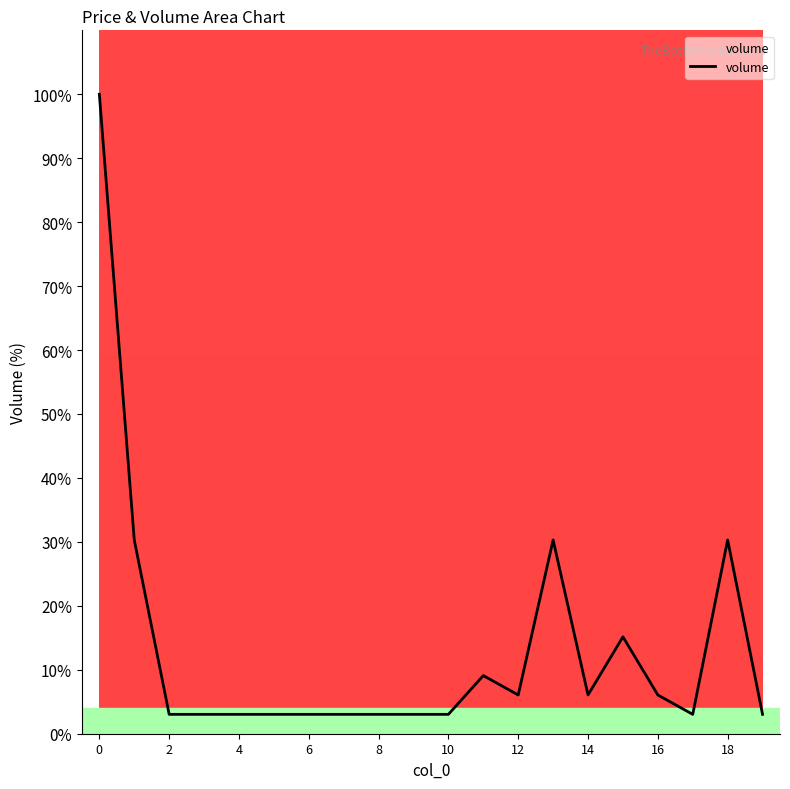

What is the difference between the second highest and minimum values?

27.3